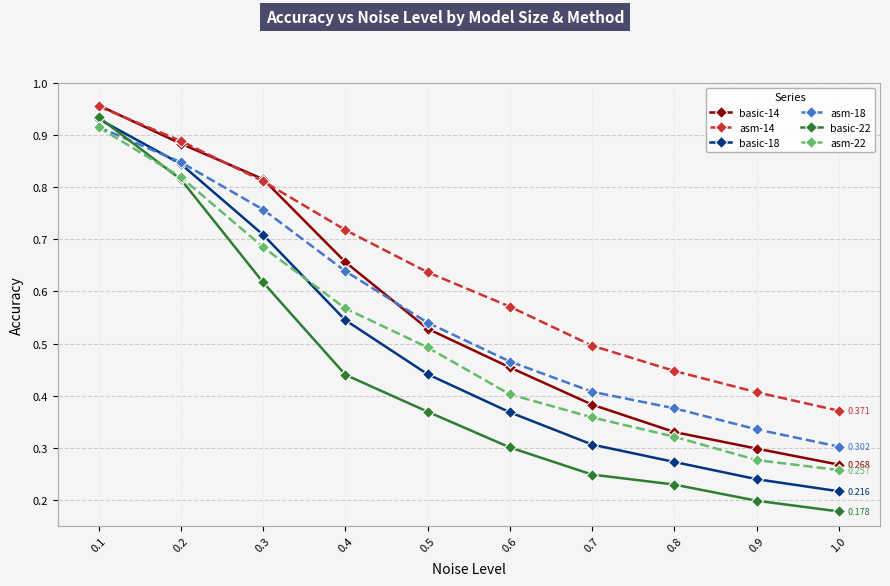

Count the number of data series in this chart.

6